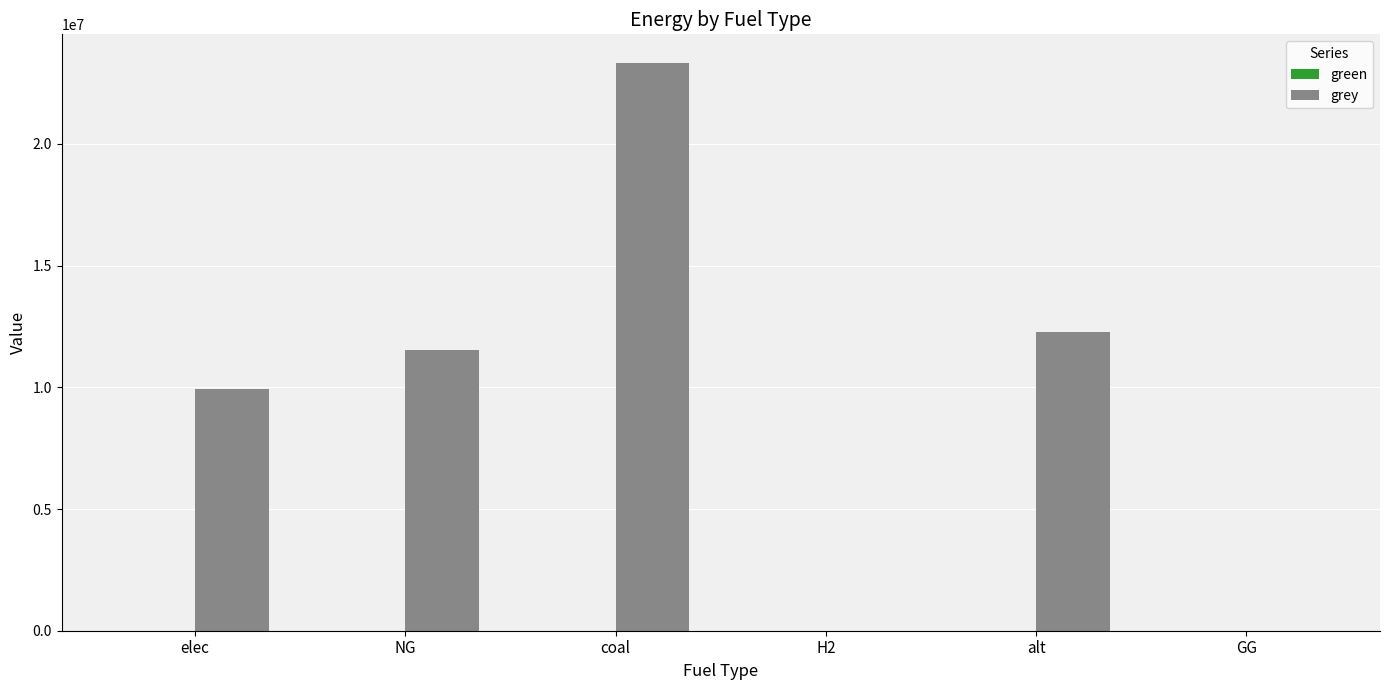

Is it true that the value at alt is 12288253.3?

True